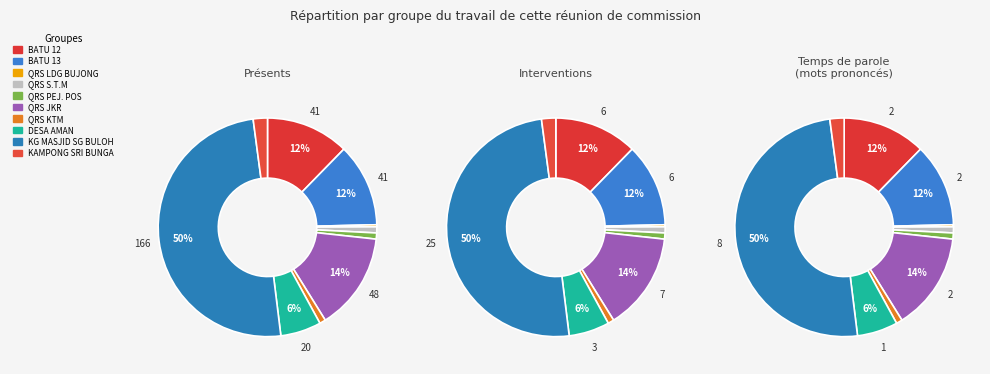

Is it true that QRS KTM is 9% of the pie?

False